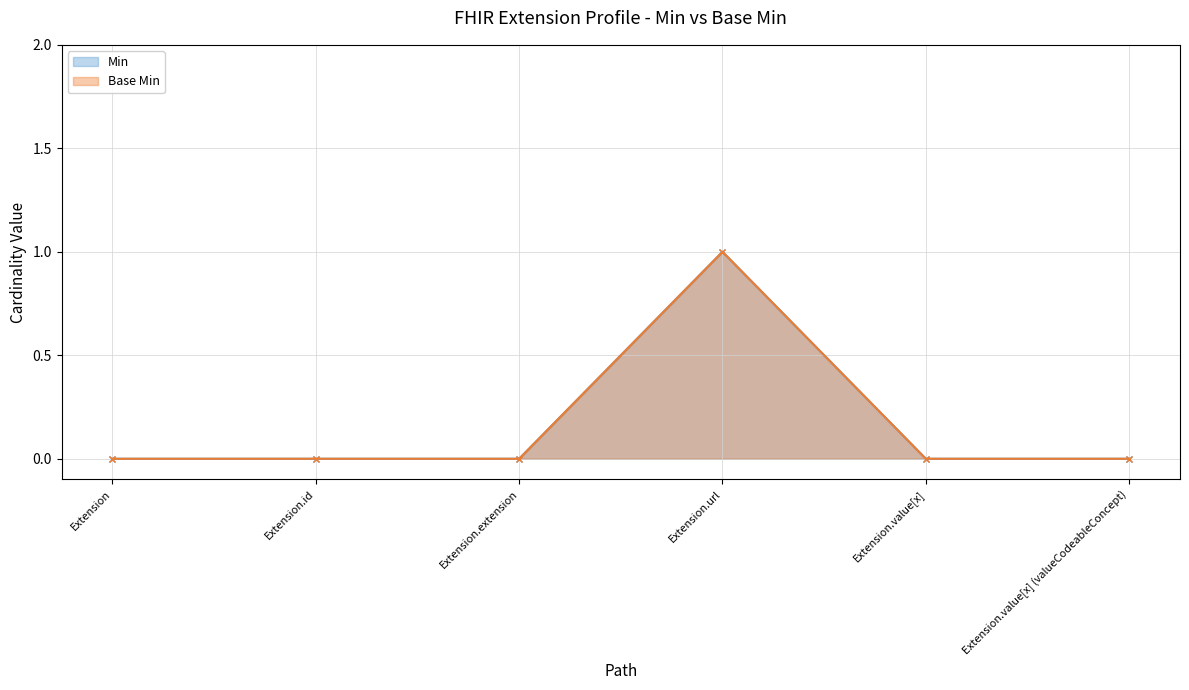

The value of Min at Extension is 0. True or false?

True